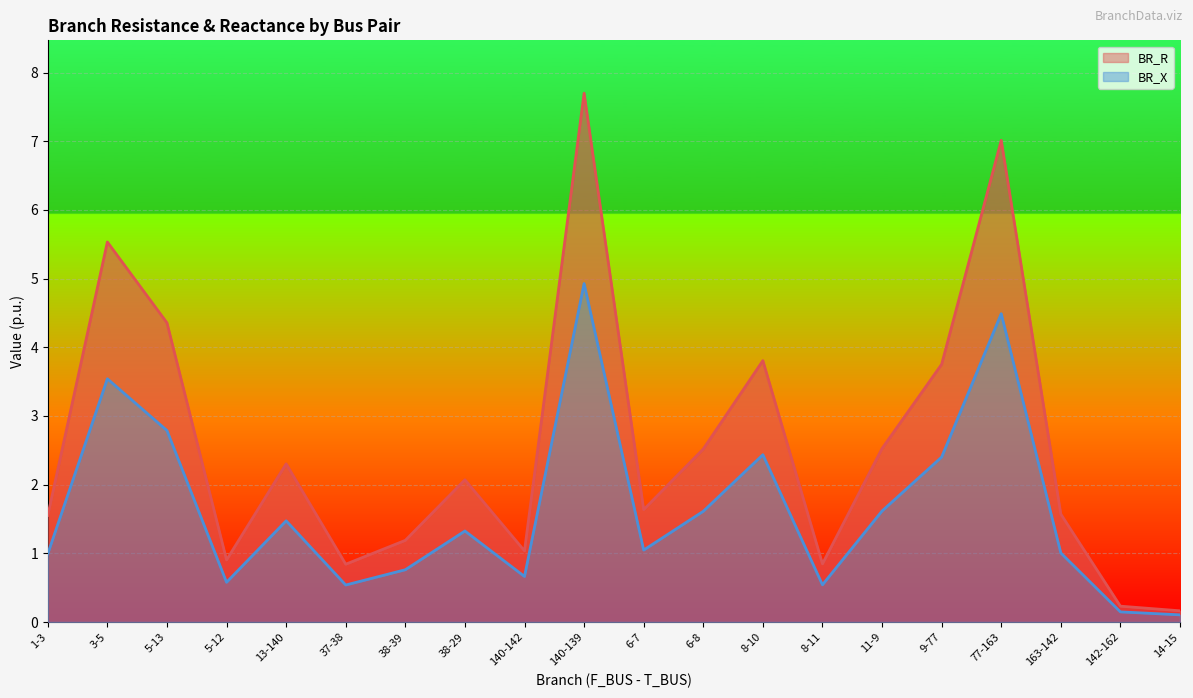

Where is BR_X nearest to the value 2?

11-9